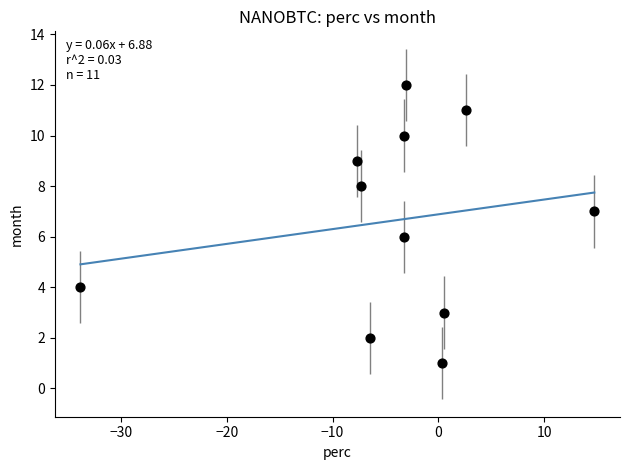

What is the range of Y values (max minus min)?

11